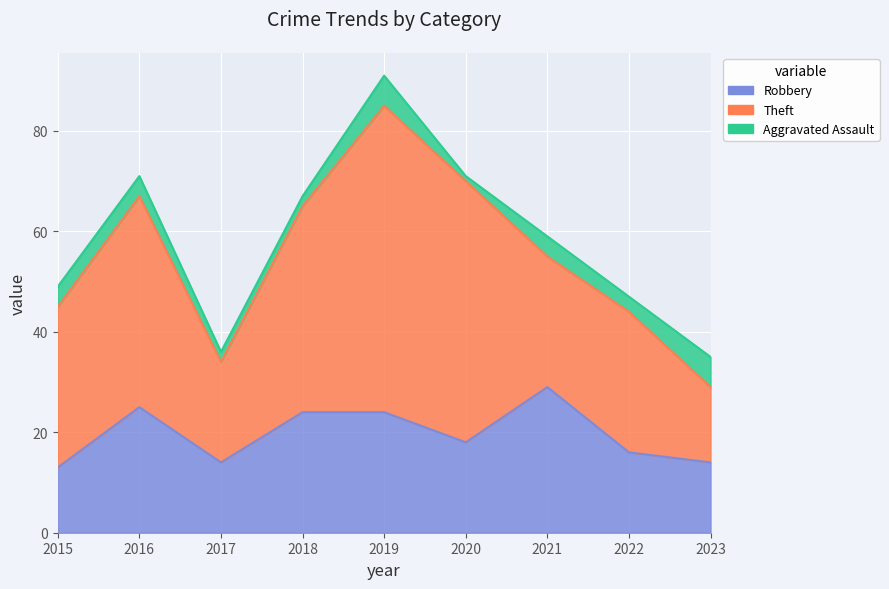

How many values in the Aggravated Assault series are below 4?

4